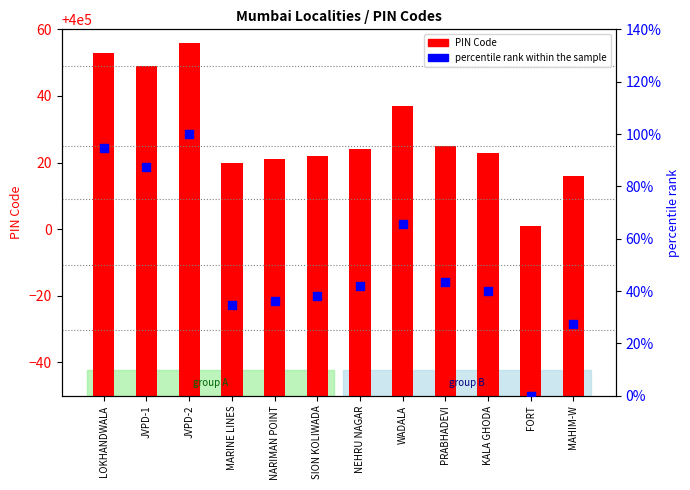

Which series has the widest spread of Y values?

percentile rank within the sample